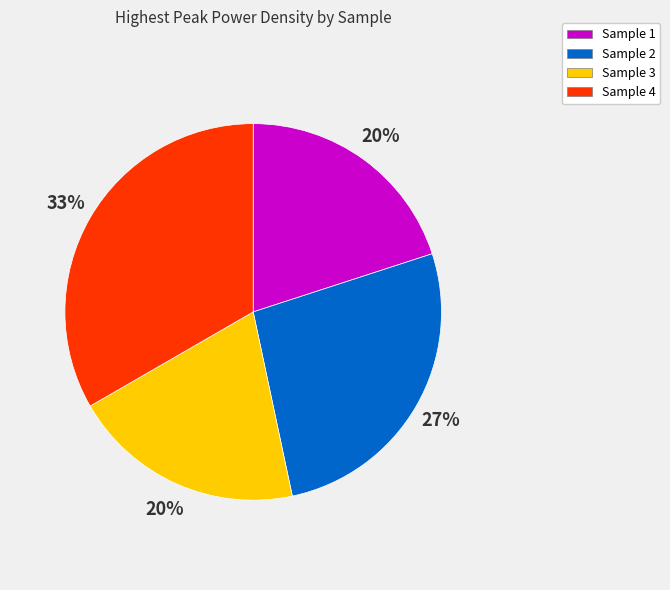

Does Sample 1 represent more than half of the total?

No